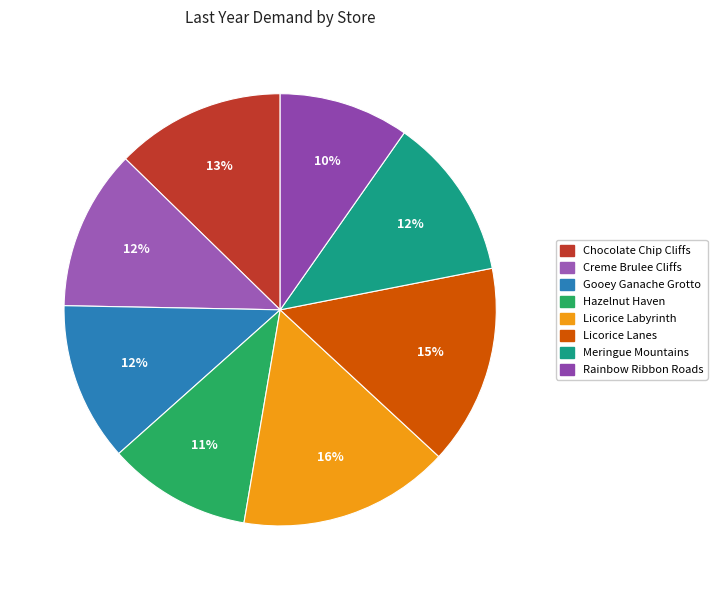

To the nearest percent, what is the combined percentage of Meringue Mountains and Licorice Labyrinth?

28%